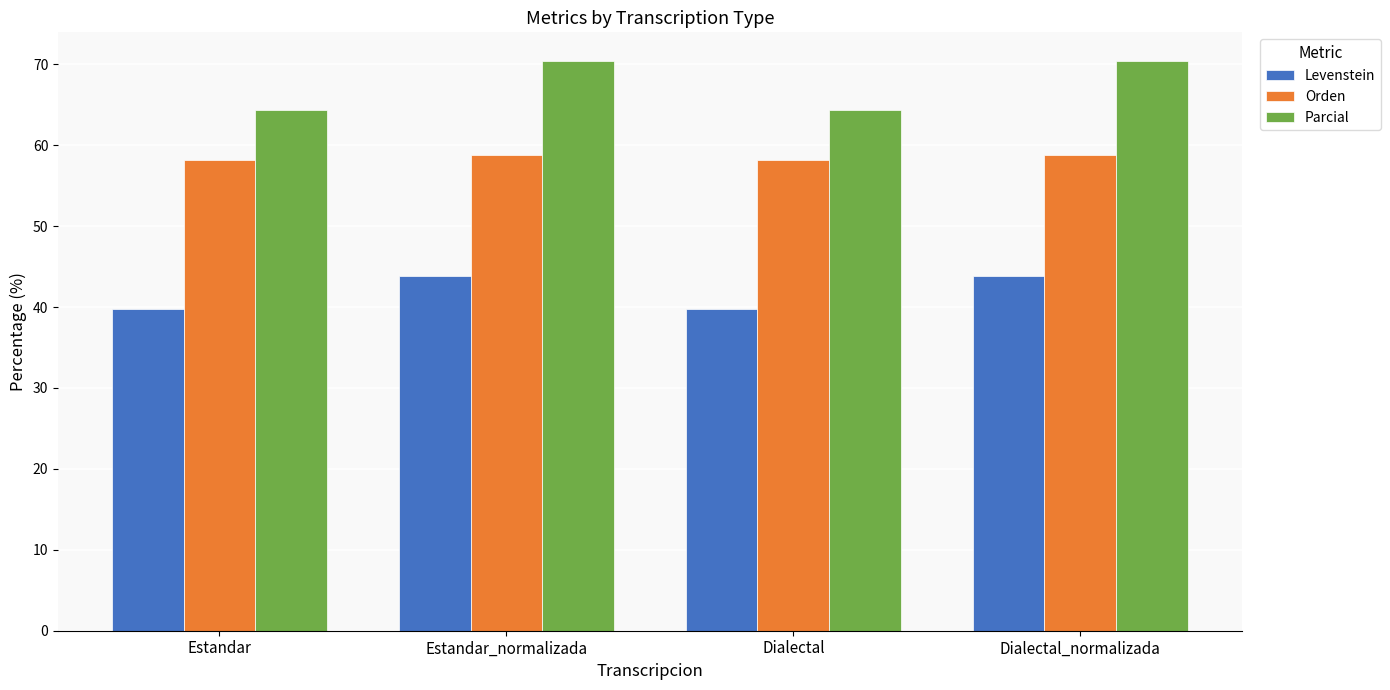

Rank the series at Dialectal_normalizada from lowest to highest value.

Levenstein, Orden, Parcial